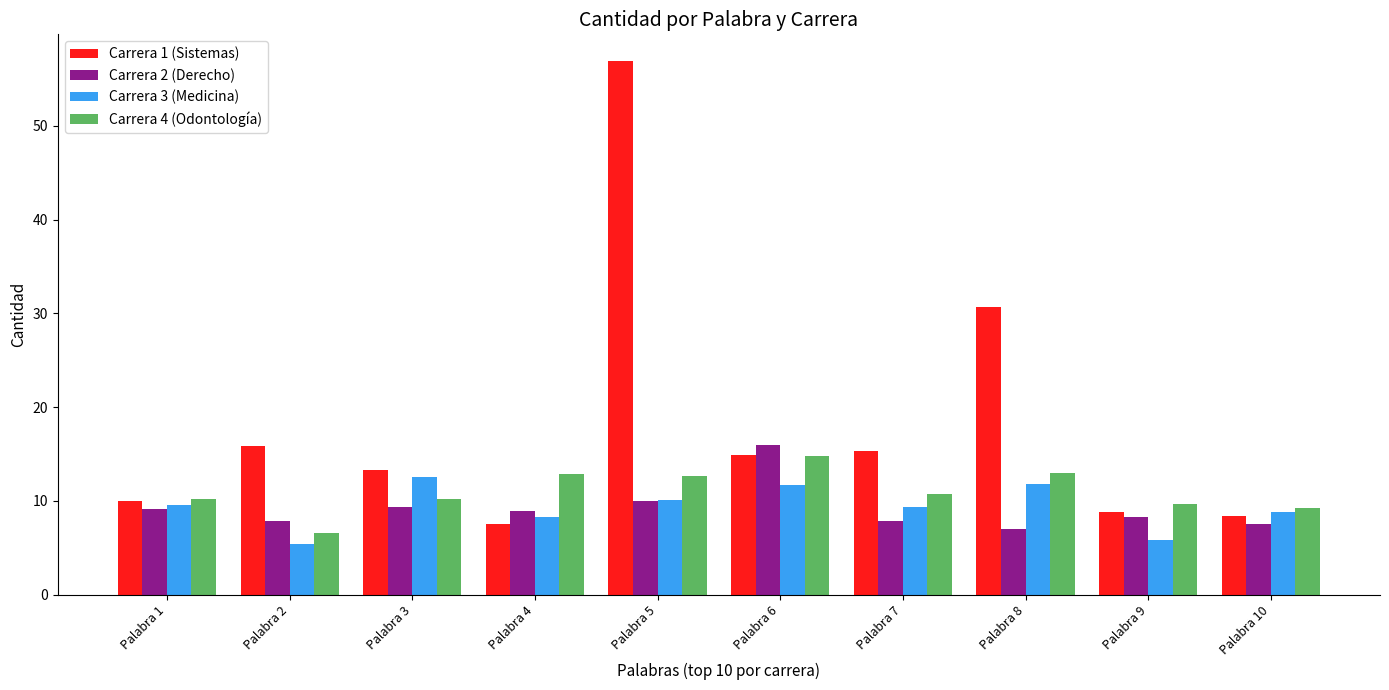

Where is Carrera 1 (Sistemas) nearest to the value 32?

Palabra 8